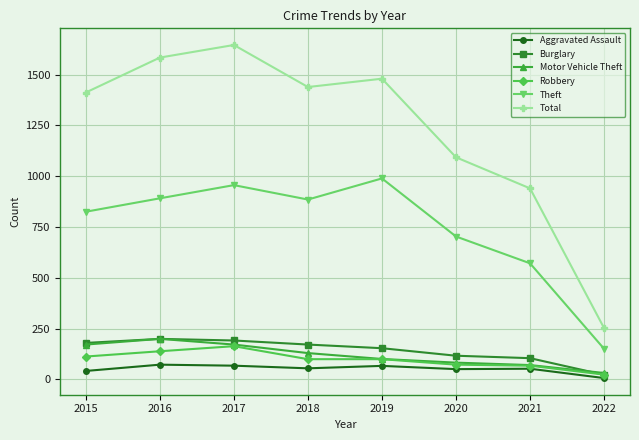

True or false: Total and Aggravated Assault intersect in this chart.

False